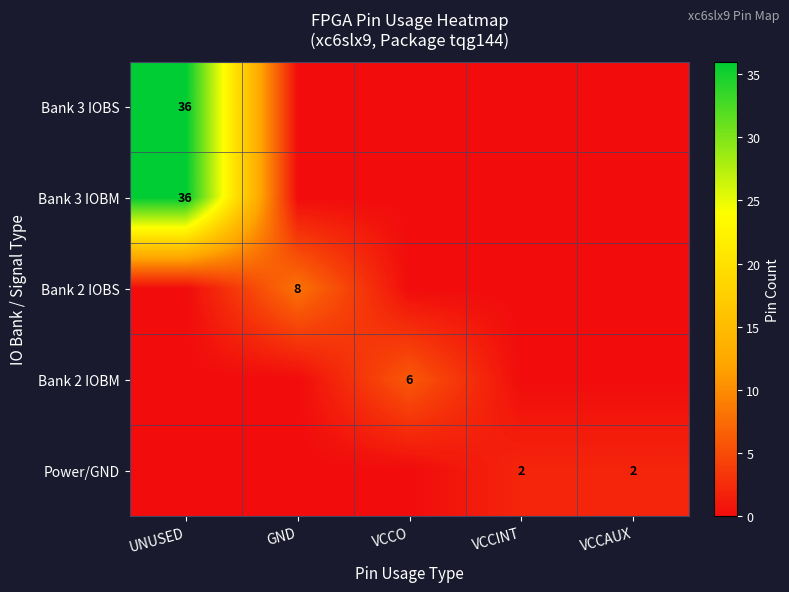

The value of Bank 2 IOBM at VCCO is 3. True or false?

False